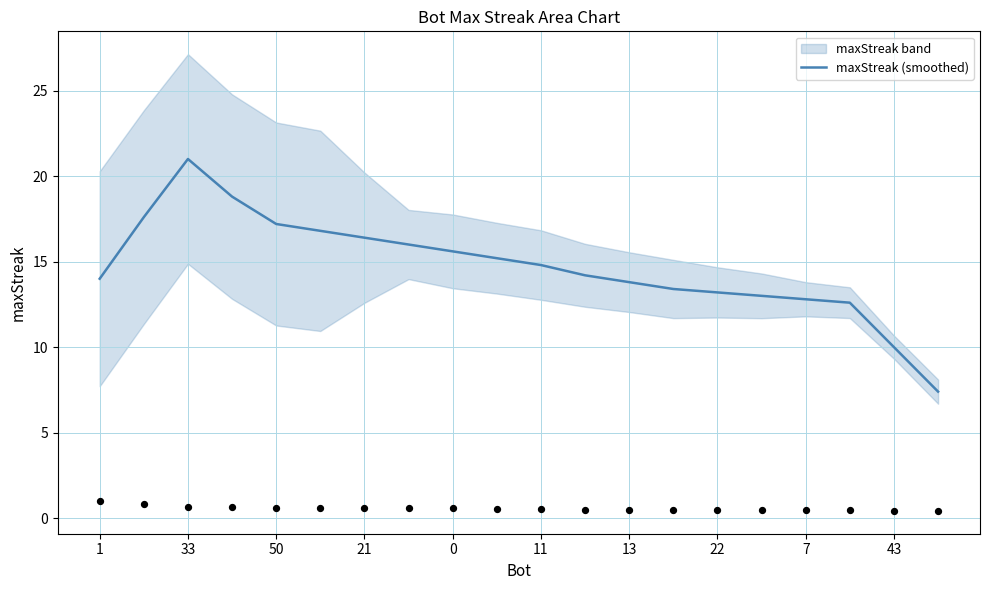

Which category has the highest value in the maxStreak (smoothed) series?

33